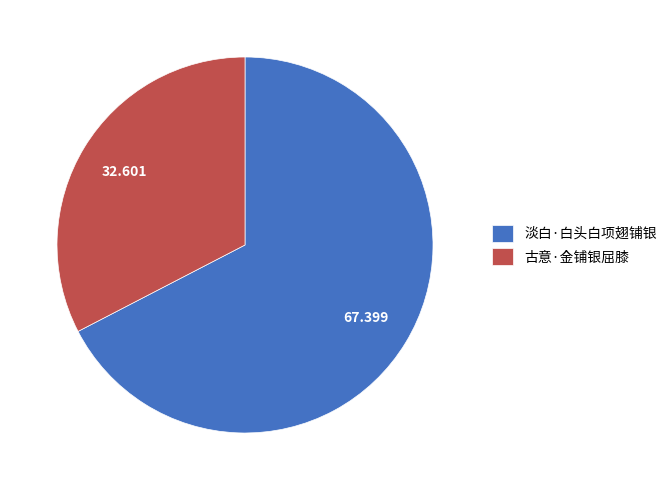

Which category has the smallest portion of the pie?

古意·金铺银屈膝